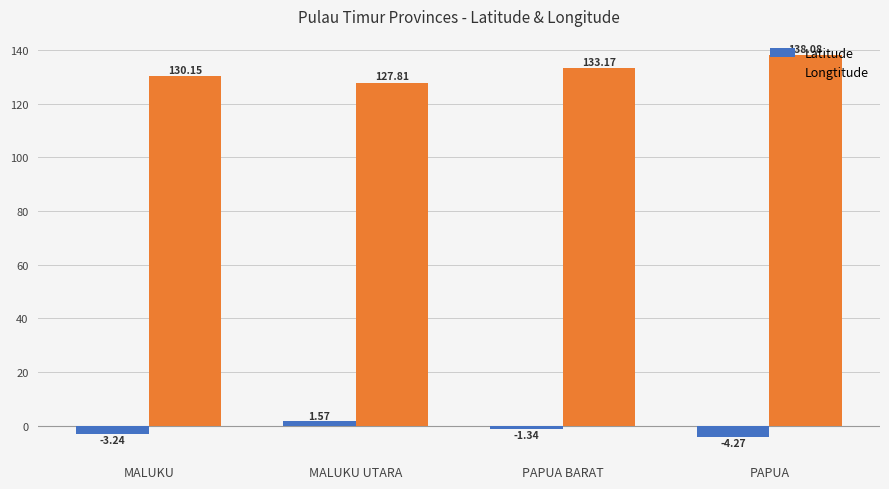

The value of Longtitude at MALUKU is 130.1. True or false?

True